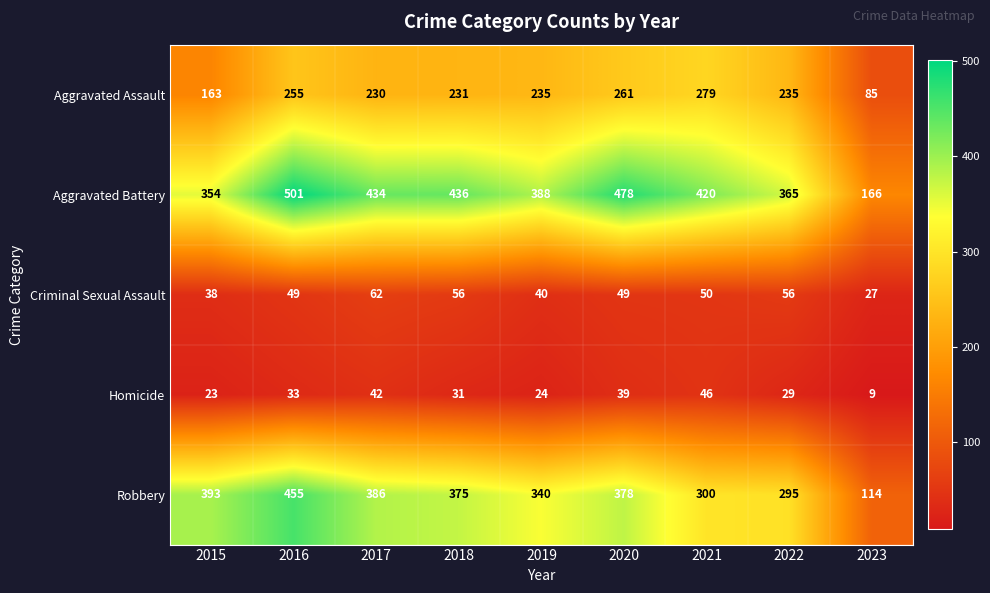

What is the total value across all series at 2020?

1205